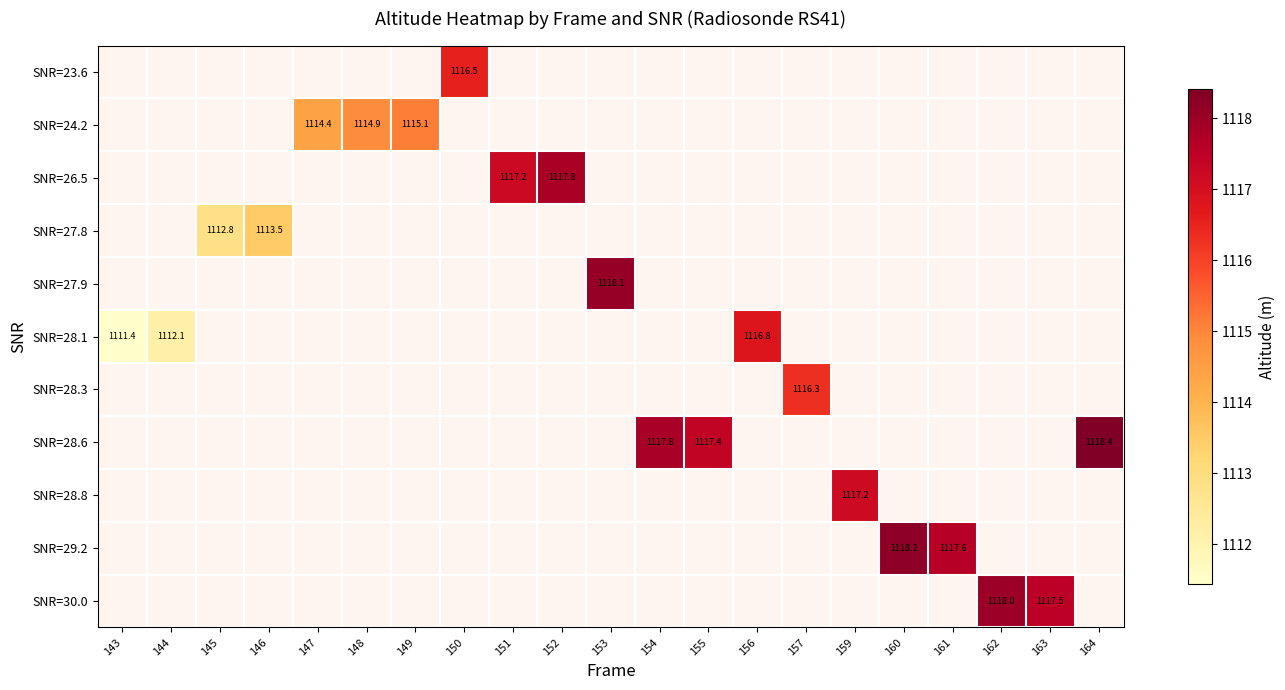

The value of SNR=30.0 at 163 is 1505.2. True or false?

False